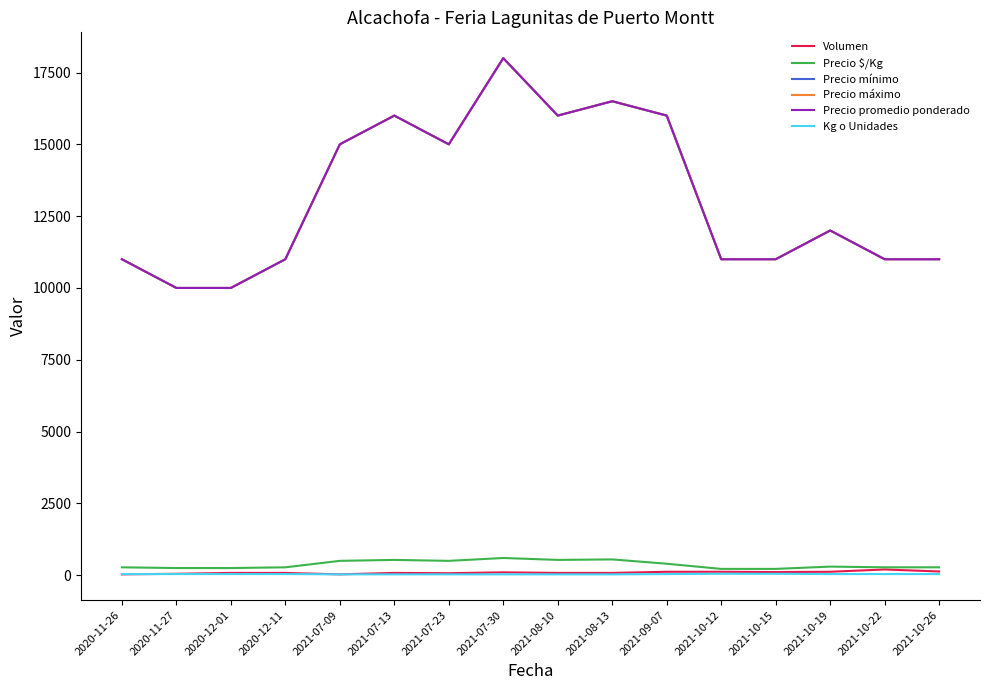

Where is the first local minimum for Precio $/Kg?

2021-07-23